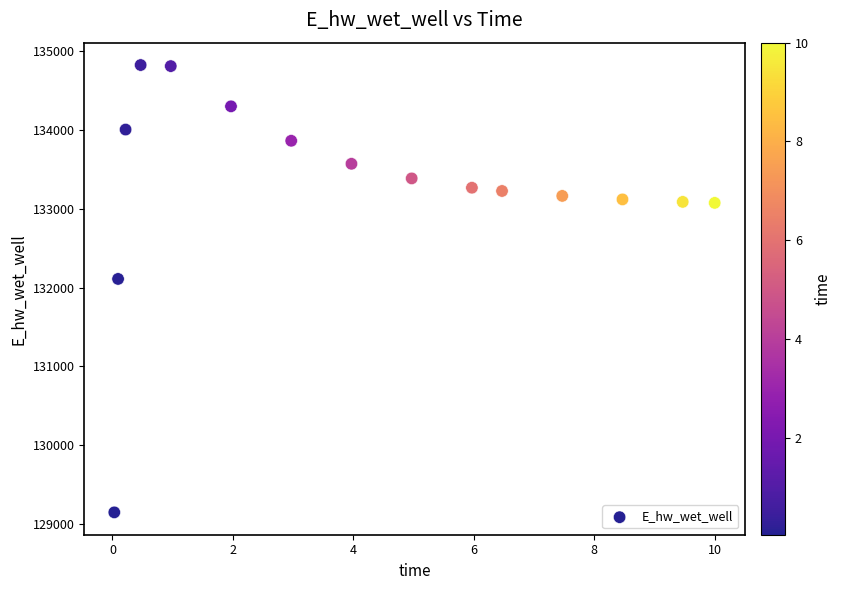

What Y value in the scatter plot is closest to 131985?

132109.3